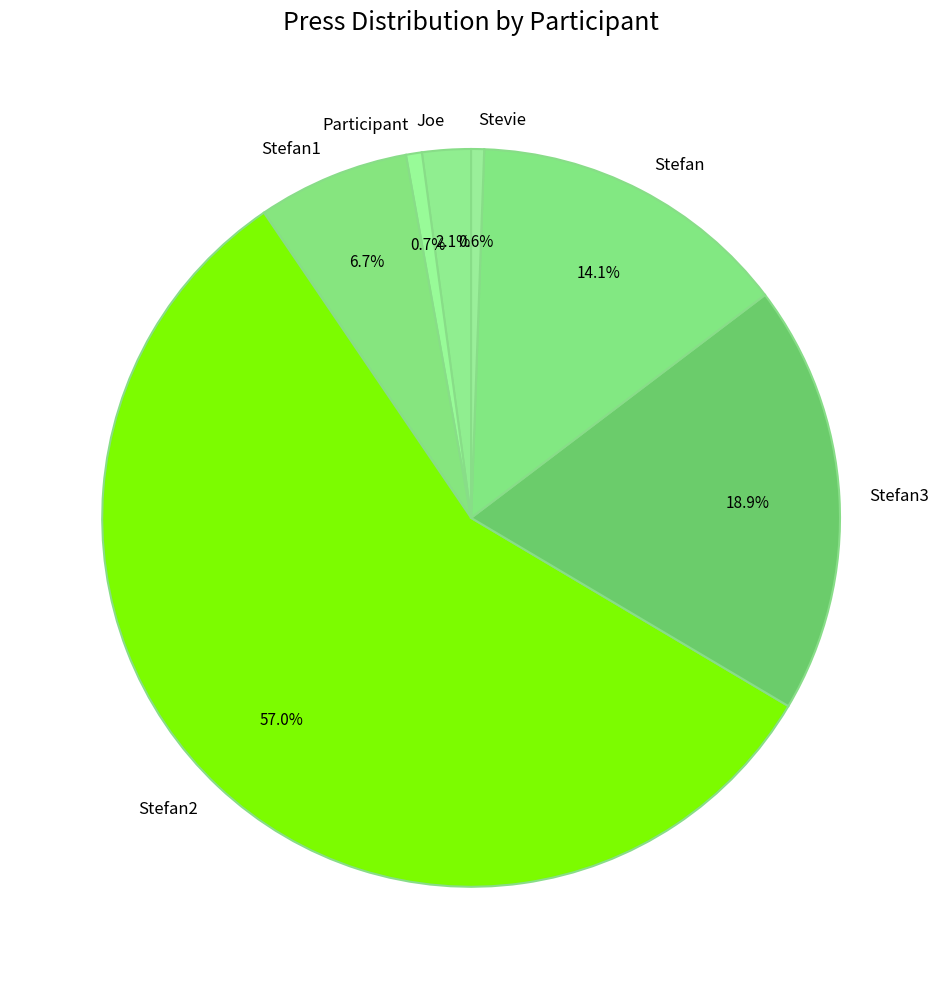

To the nearest percent, what is the combined percentage of Participant and Joe?

3%